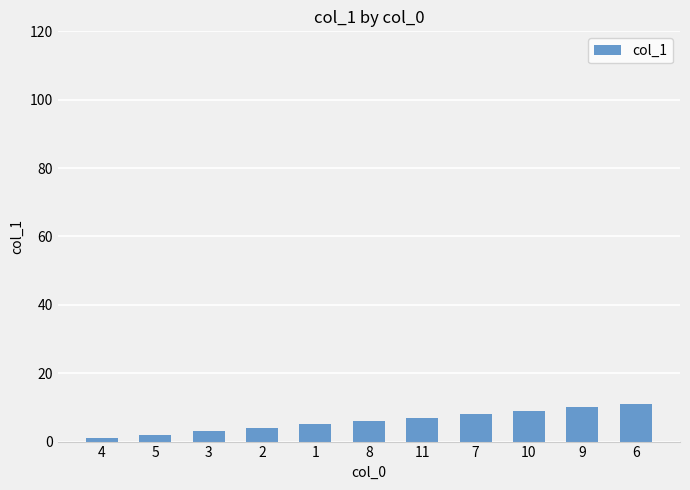

Does the chart contain any negative values?

No